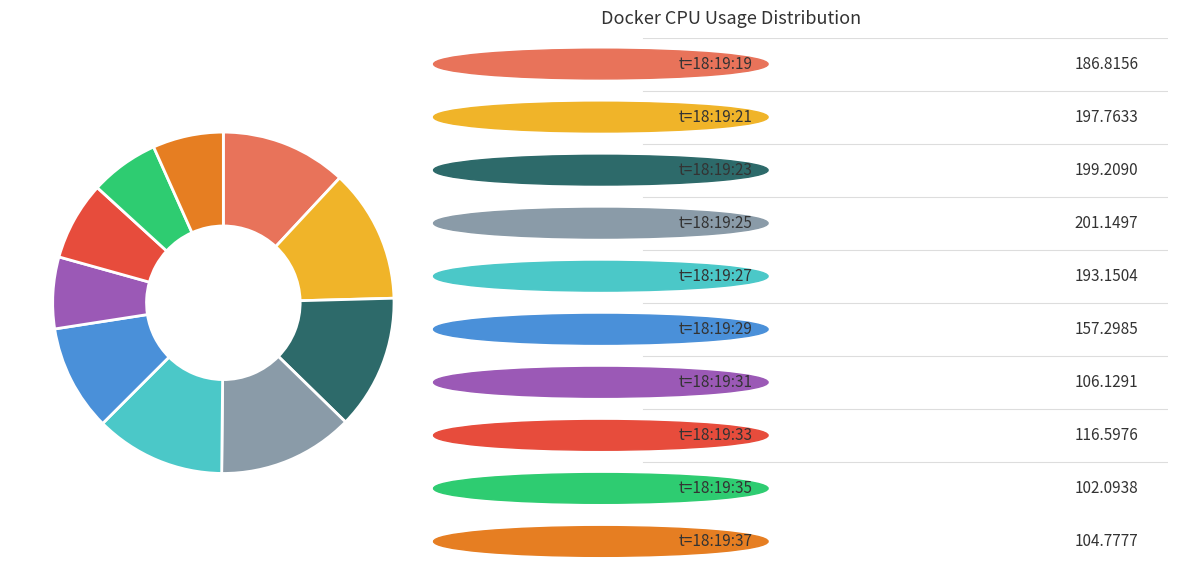

How many segments does this pie chart have?

10